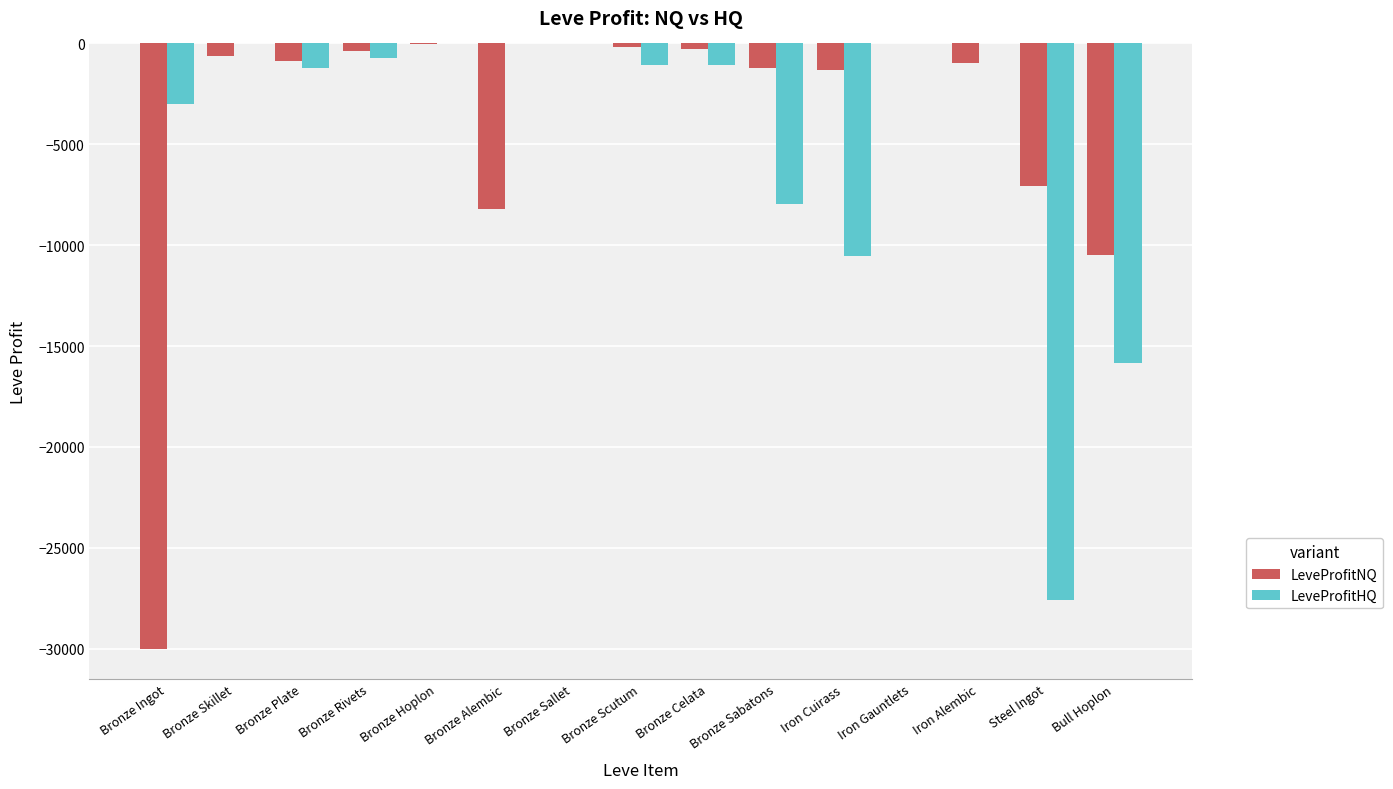

True or false: LeveProfitHQ has a value of -7974.0 at Bronze Sabatons.

True